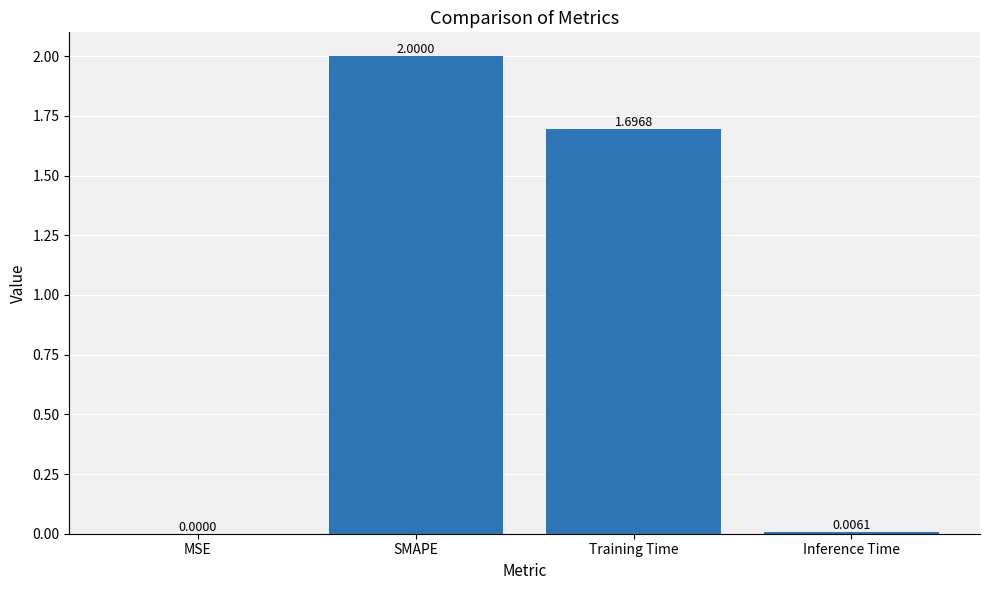

How many categories are shown in the chart?

4